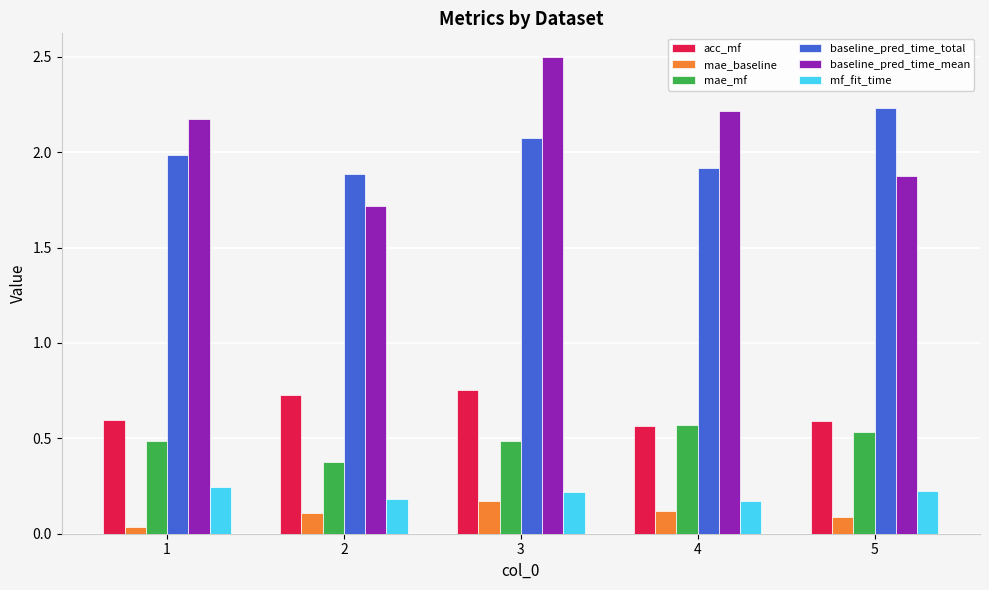

How many bars are there in each group?

6